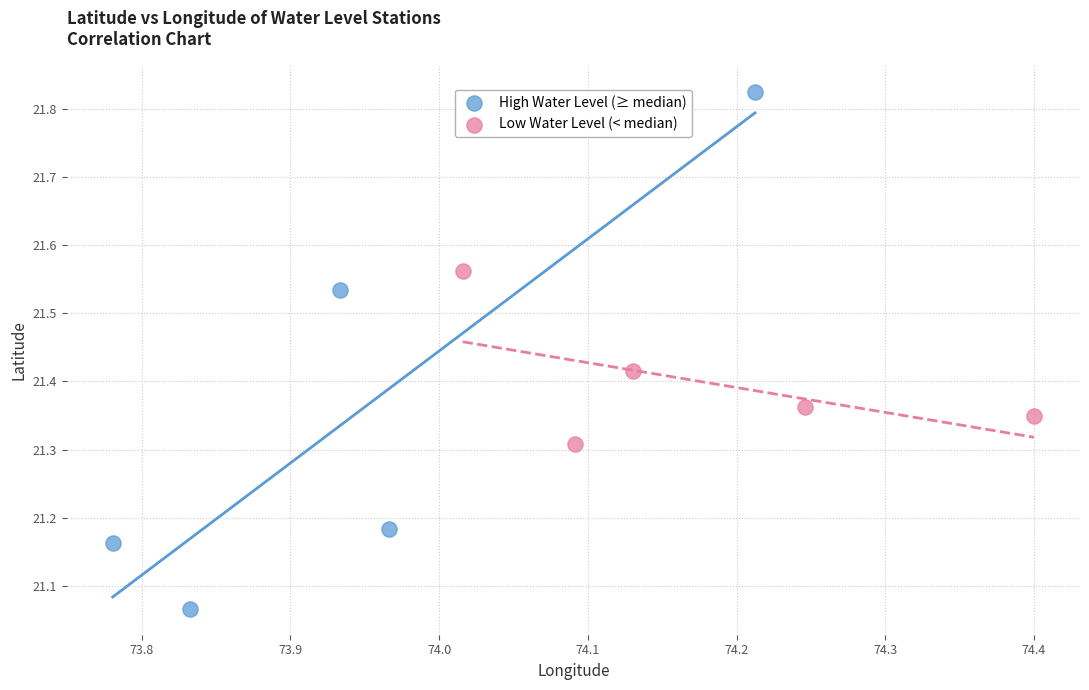

Which series reaches the minimum Y coordinate?

High Water Level (≥ median)